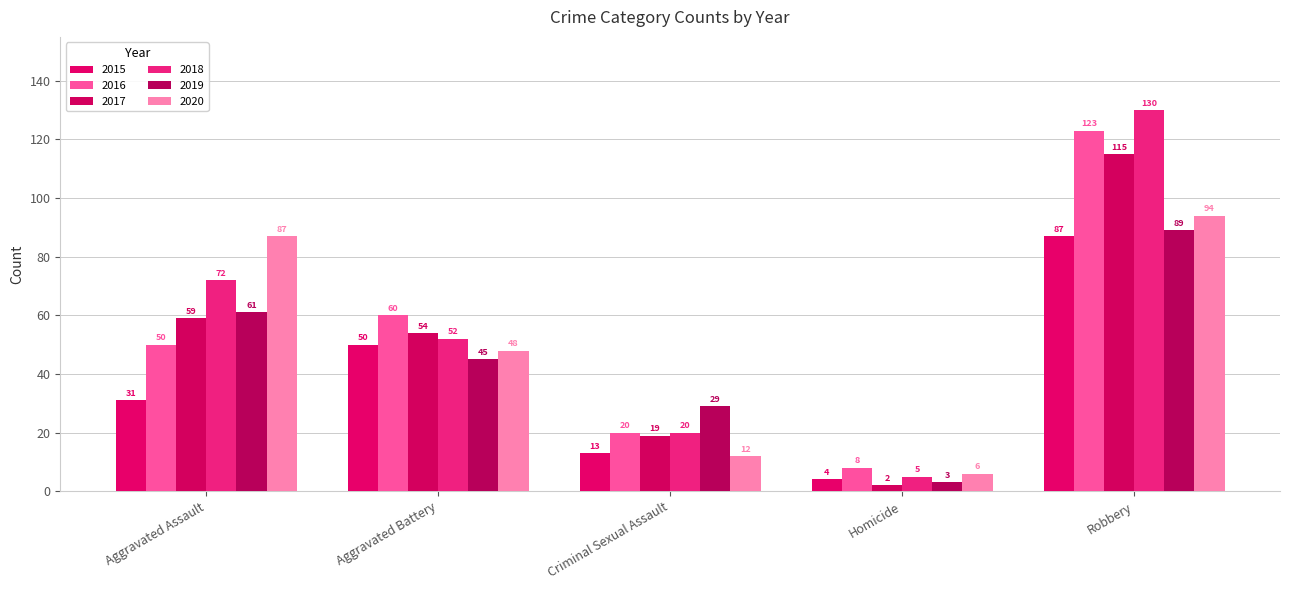

Is it true that 2019 equals 24 at Robbery?

False